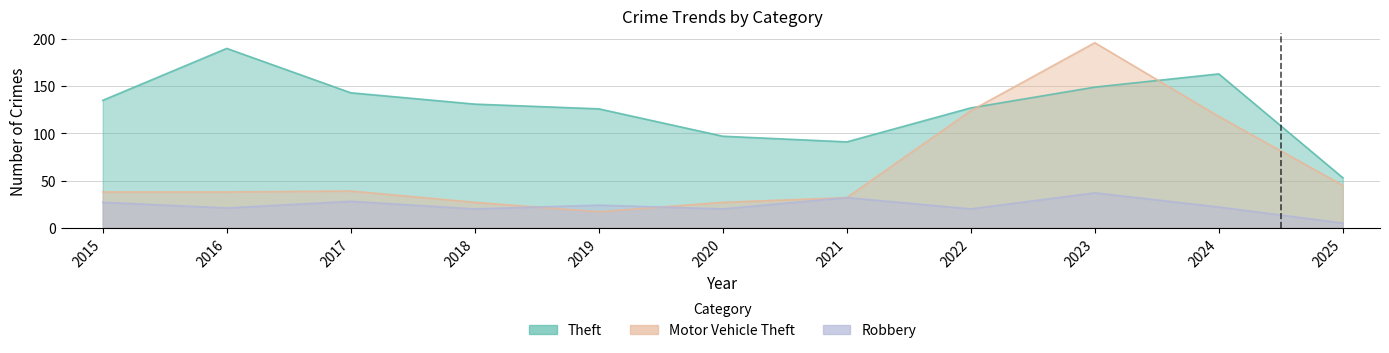

Is the value of Theft at 2024 greater than the value of Robbery at 2024?

Yes